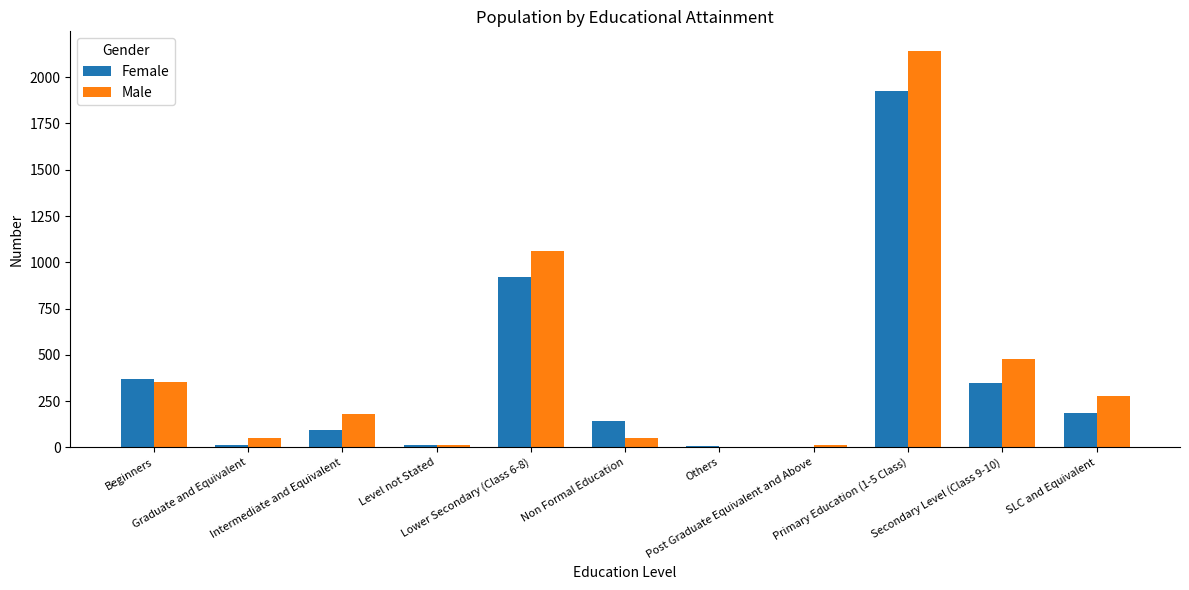

How many groups of bars are there?

11